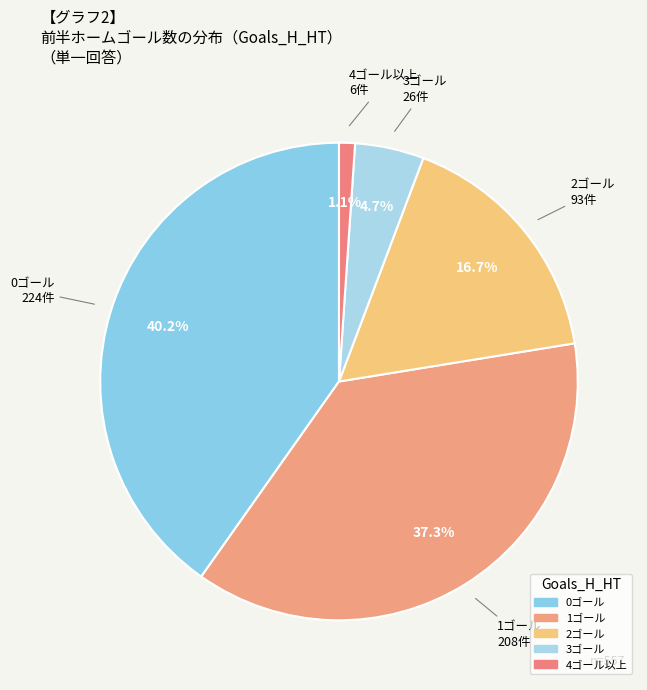

How many segments does this pie chart have?

5